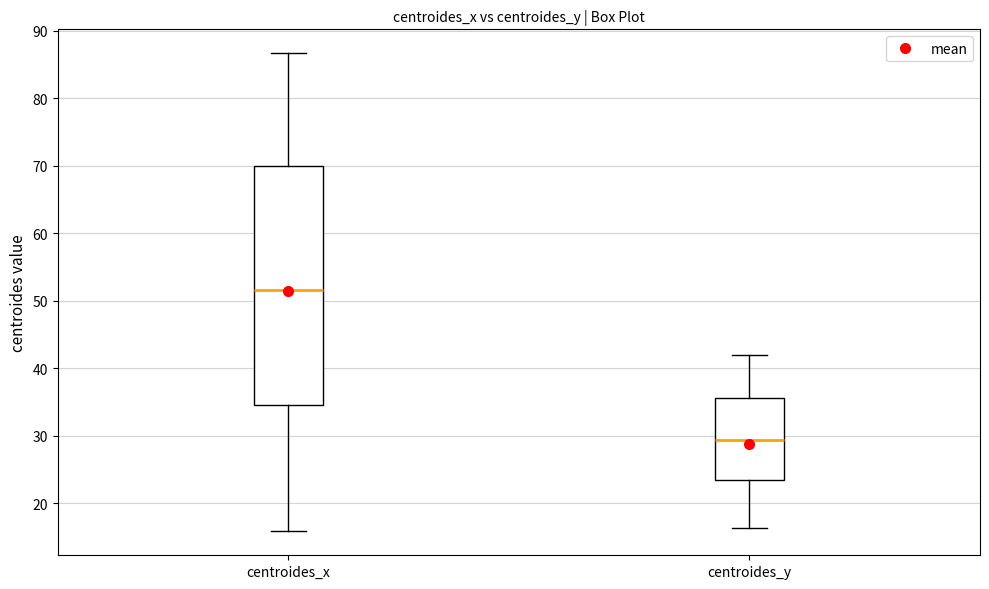

Reading left to right, read every box against the y-axis: the position of its median line, the range the box covers, and the ends of its whiskers. The values are not printed on the chart, so give them approximately, as read against the axis.

centroides_x: median 52, box 35 to 70, whiskers 16 to 87
centroides_y: median 29, box 23 to 36, whiskers 16 to 42